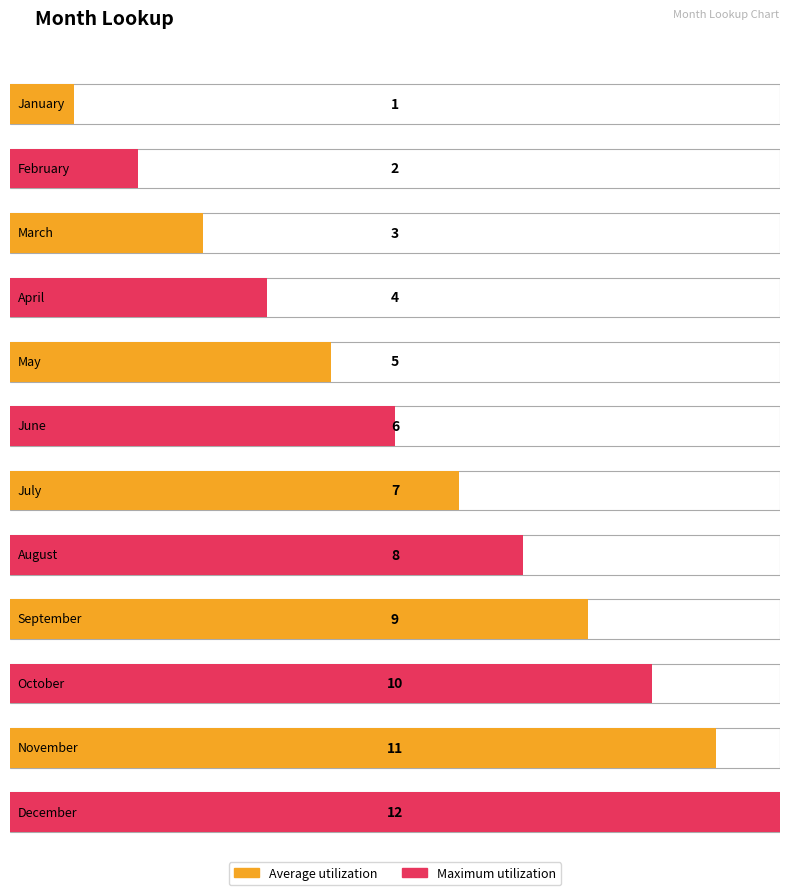

Where does the data first go above 7?

August